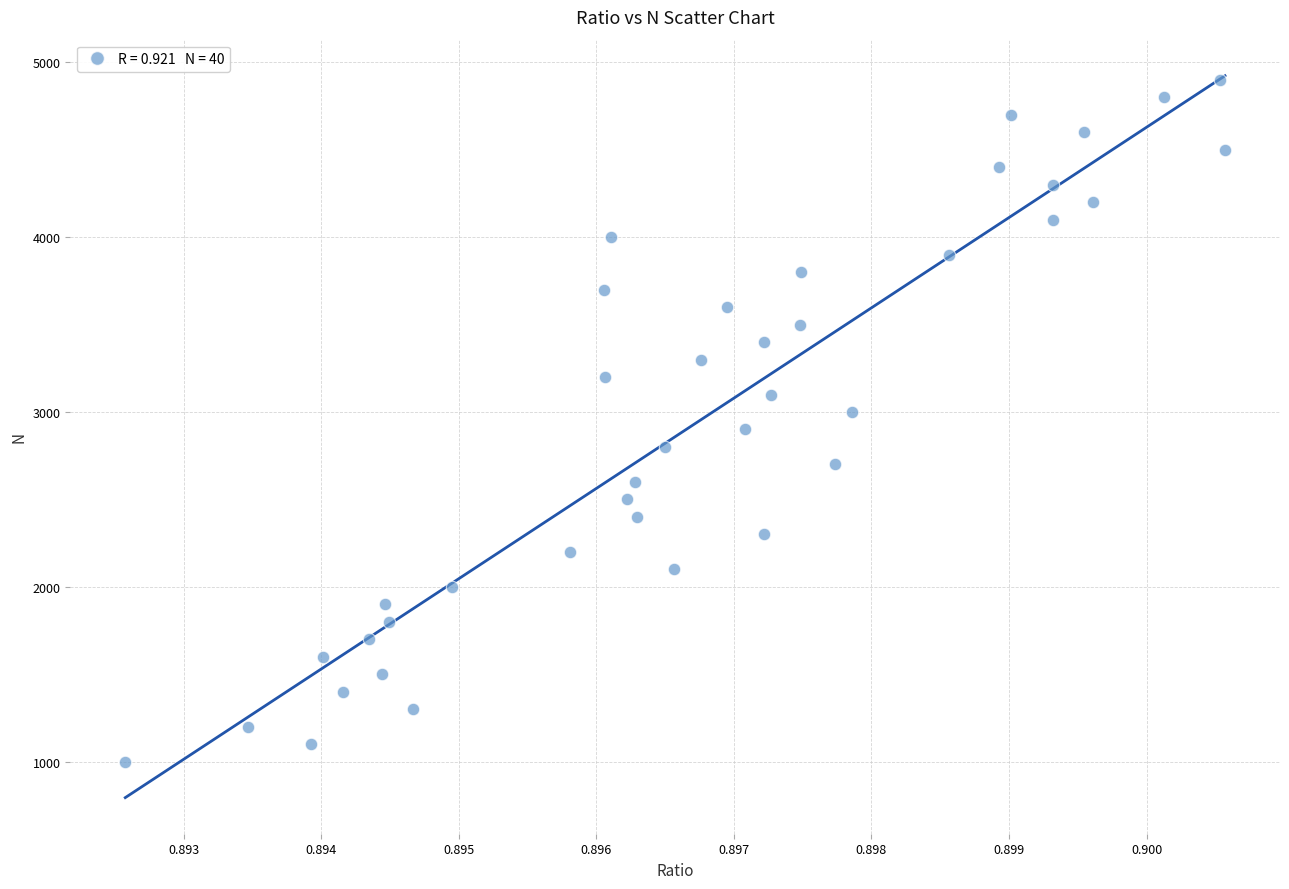

What is the range of Y values (max minus min)?

3900